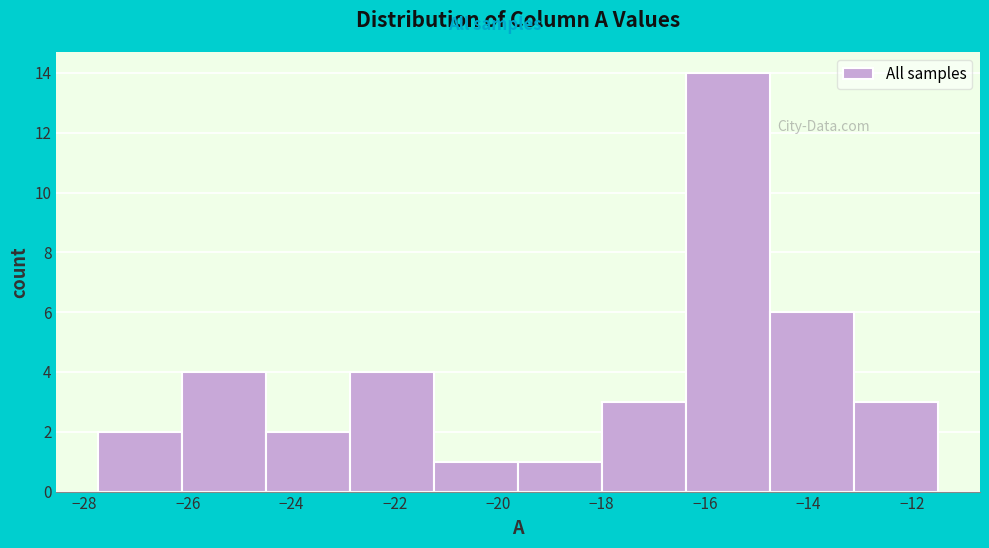

Which range on the x-axis has the tallest bar?

-16.4 to -14.8